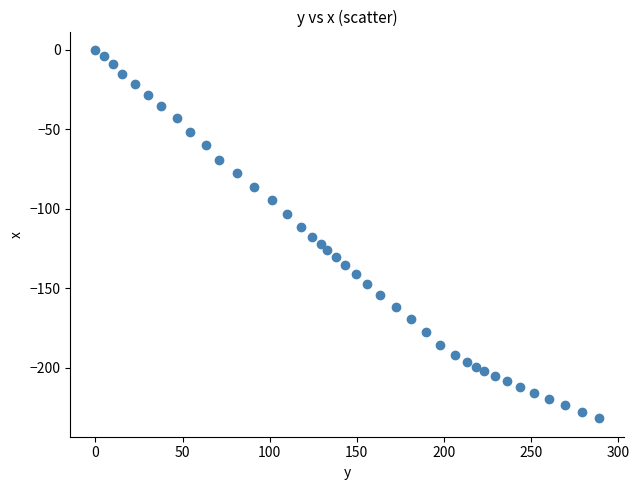

What is the range of X values (max minus min)?

289.0